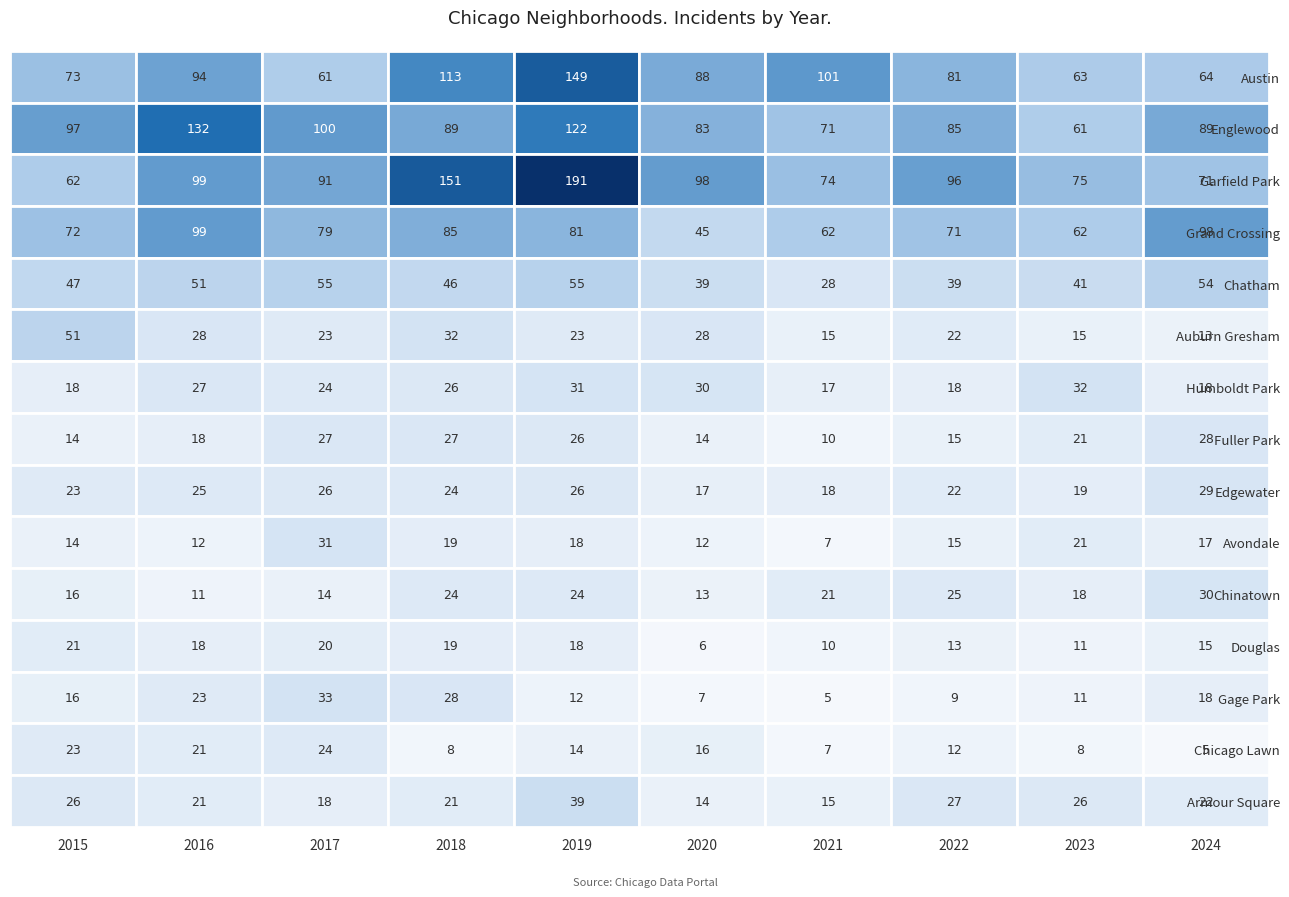

What is the sum of the Douglas values at Fuller Park and Edgewater?

24